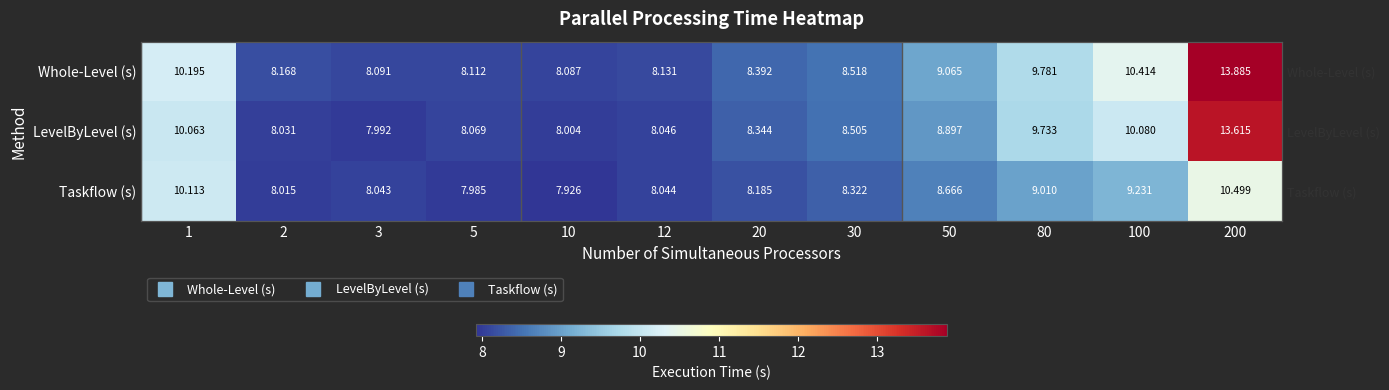

Is the value of Taskflow (s) at 1 greater than the value of Whole-Level (s) at 30?

Yes